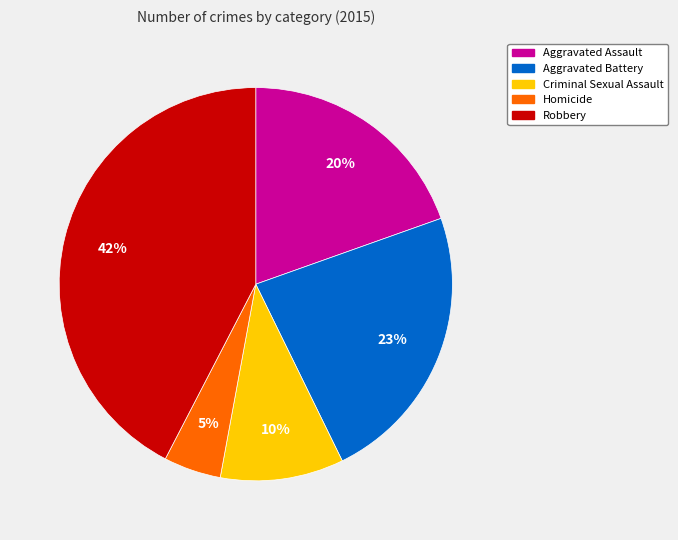

To the nearest percent, what portion does Robbery represent?

42%